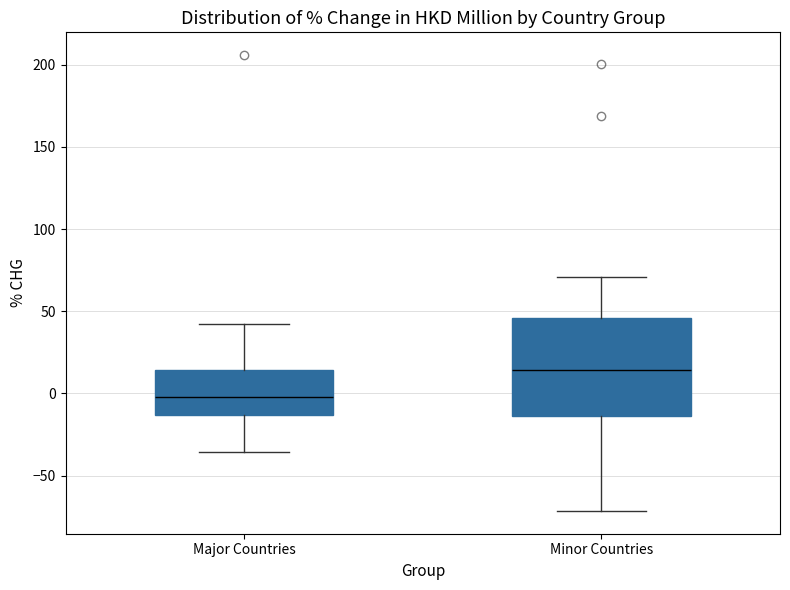

Which box is the tallest, from its lower edge to its upper edge?

Minor Countries